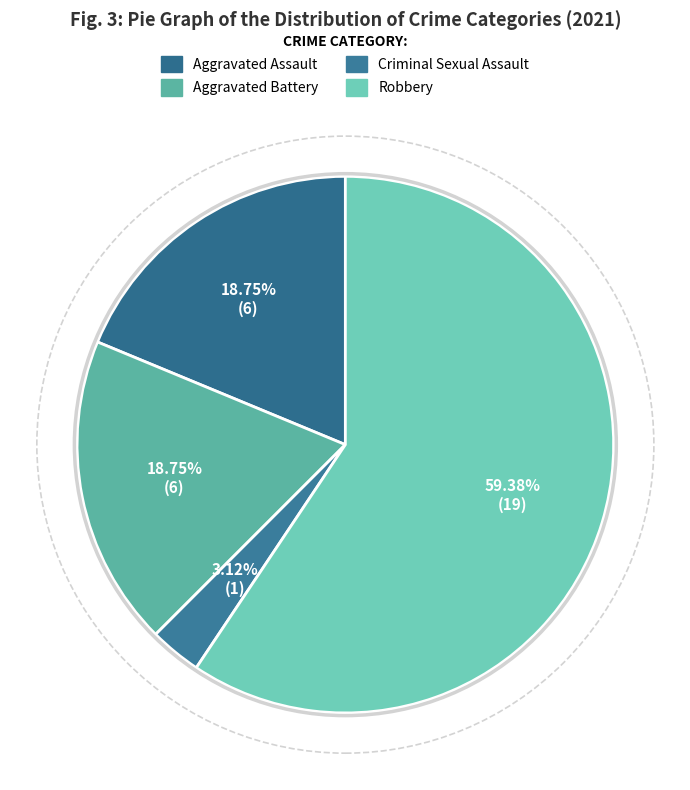

What percentage do Robbery and Aggravated Battery together represent?

78.1%